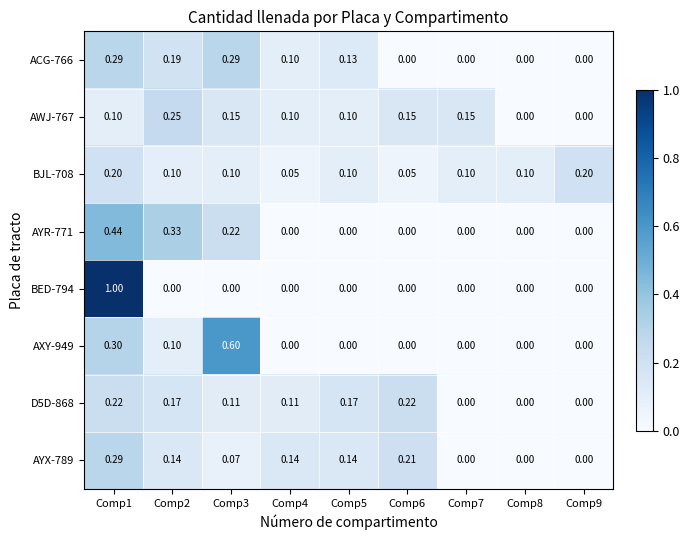

Is the value of D5D-868 at Comp5 greater than the value of ACG-766 at Comp3?

No